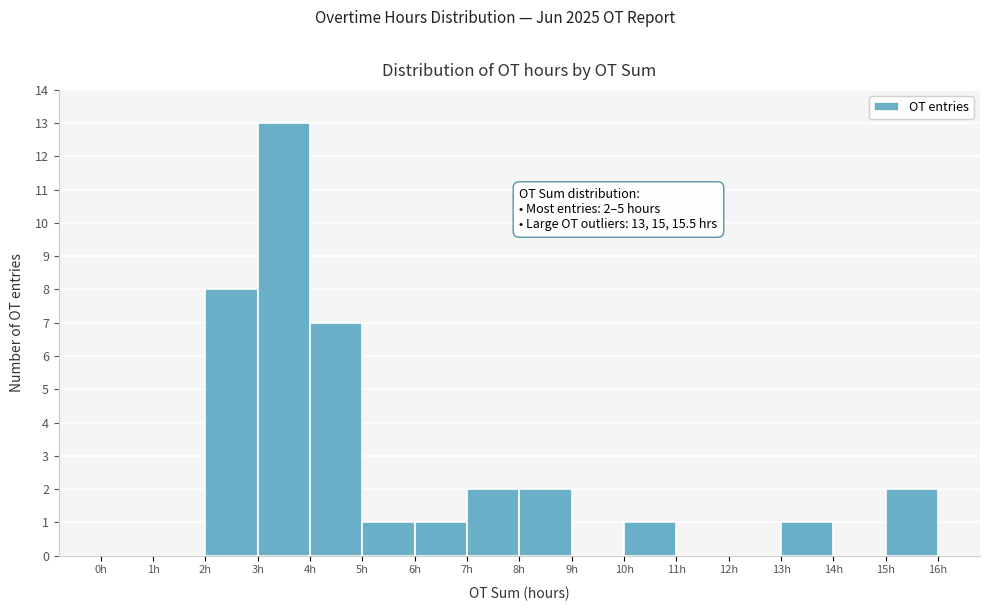

Over which range of the x-axis is the bar tallest?

3 to 4